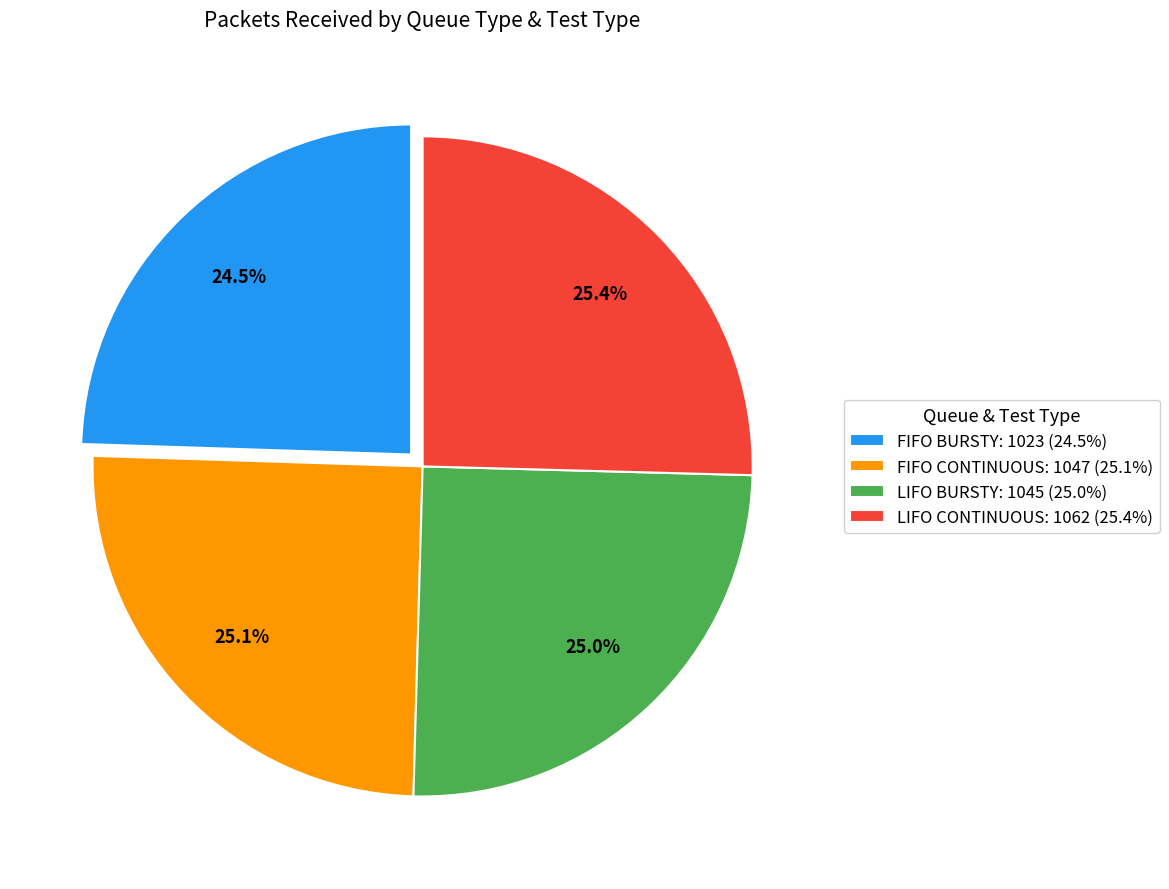

What portion of the pie excludes LIFO CONTINUOUS: 1062 (25.4%)?

74.6%